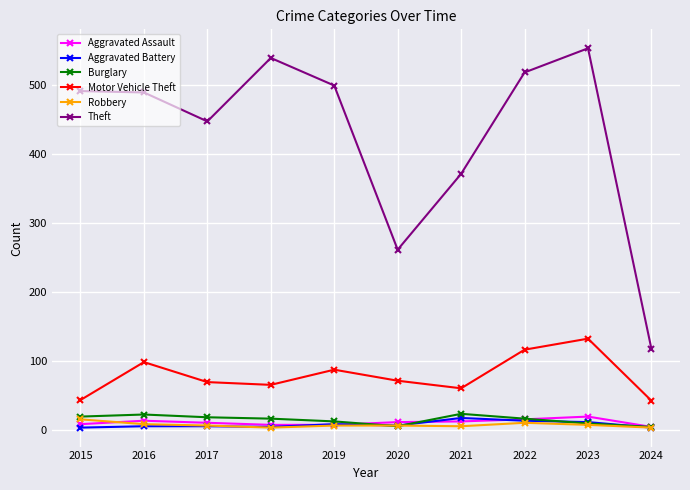

What is the difference between the second highest and second lowest values in the Burglary series?

17